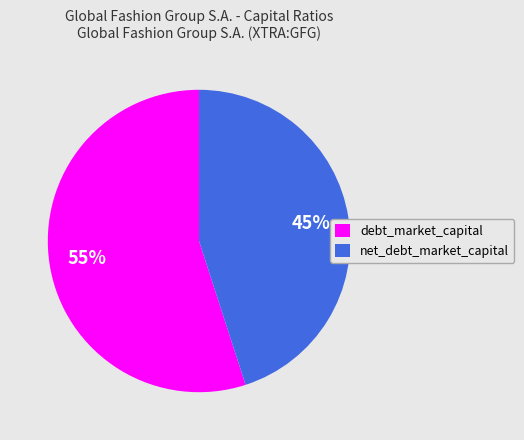

Is the sum of debt_market_capital and net_debt_market_capital greater than half?

Yes